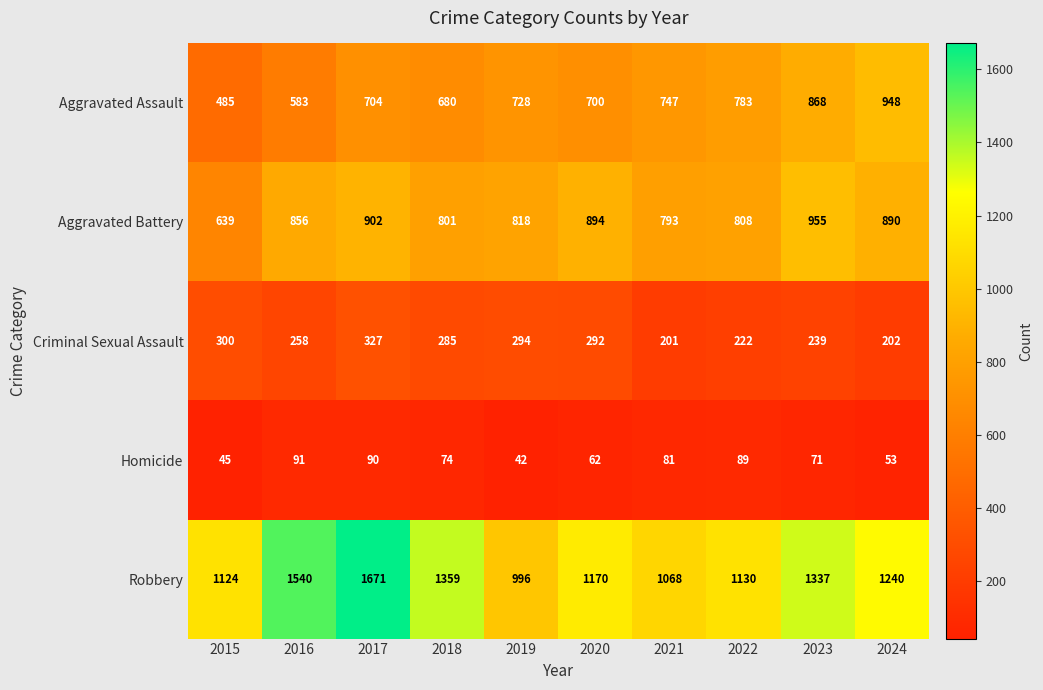

What is the sum of all Aggravated Assault values?

7226